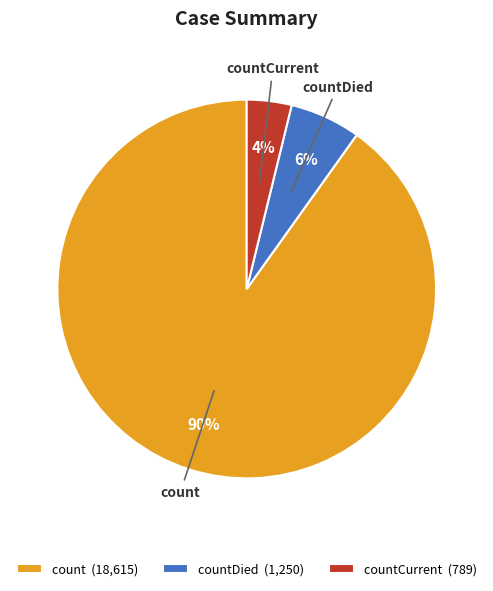

How many slices are in this pie chart?

3